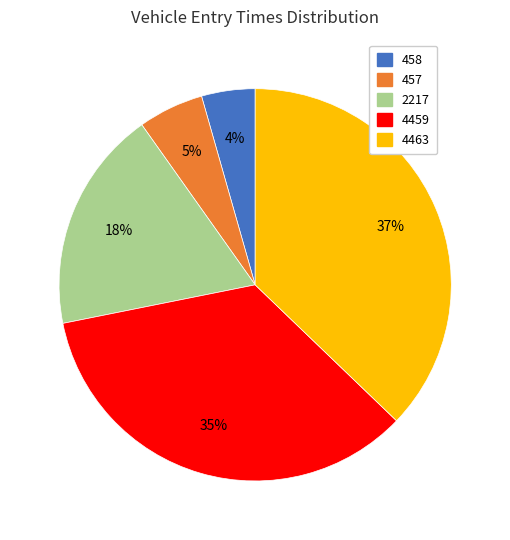

Between 457 and 4463, which is larger?

4463